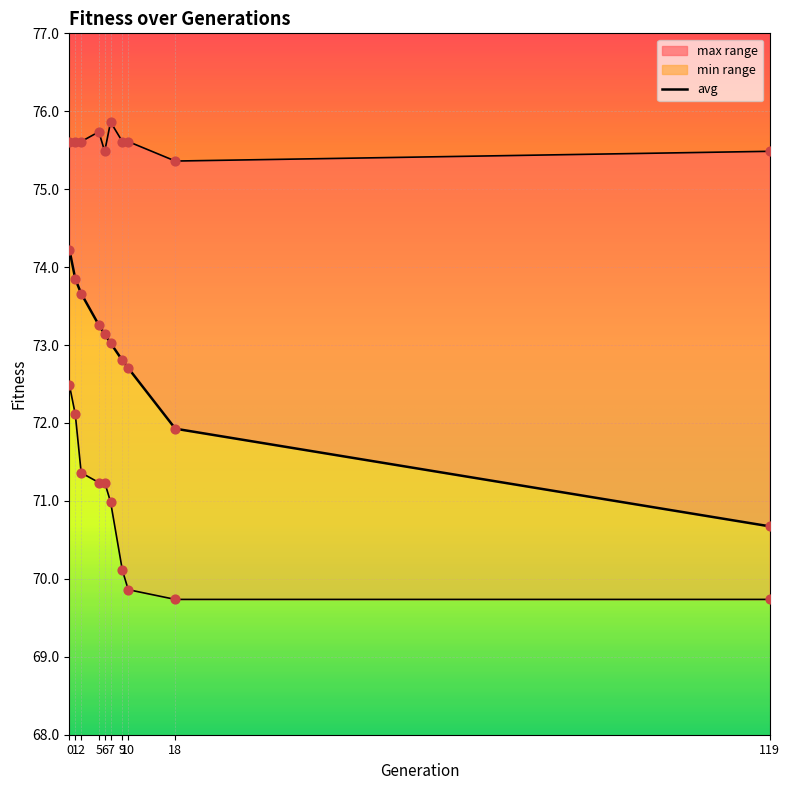

Which series reaches the minimum Y coordinate?

min